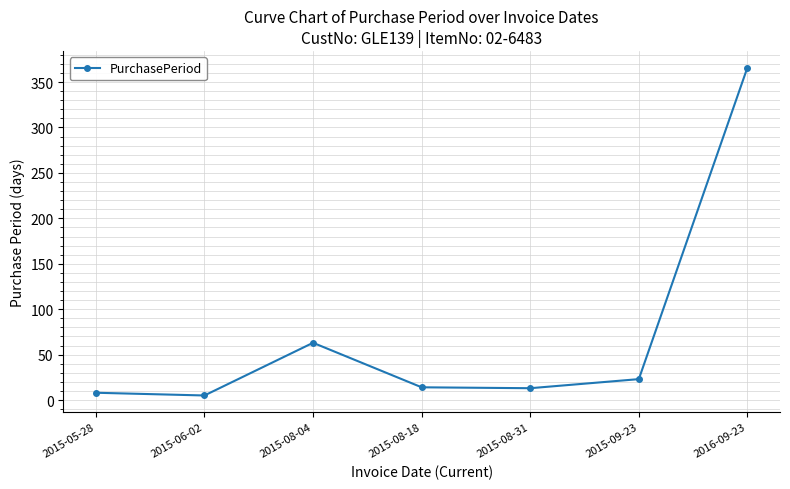

What is the change in value from 2015-08-04 to 2015-09-23?

-40